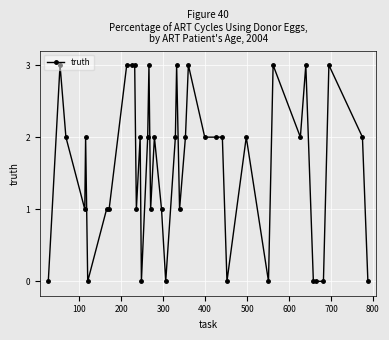

What is the value of the 33rd point from the left?

2